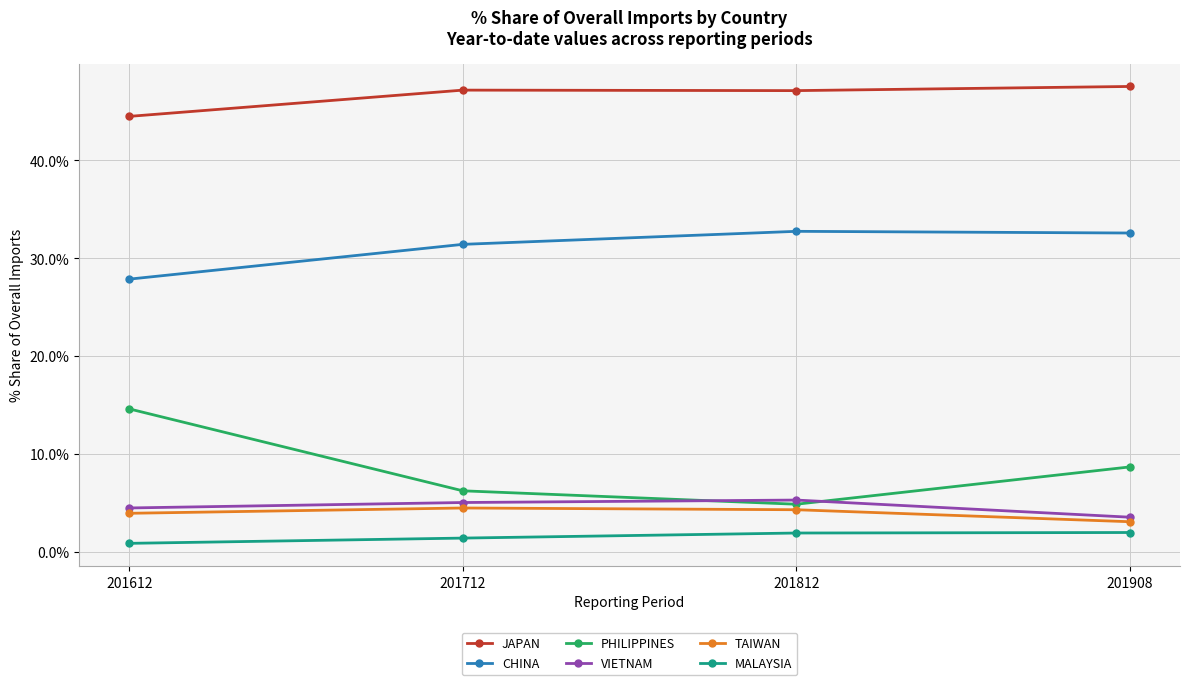

What is the difference between the maximum and minimum values in the TAIWAN series?

1.4